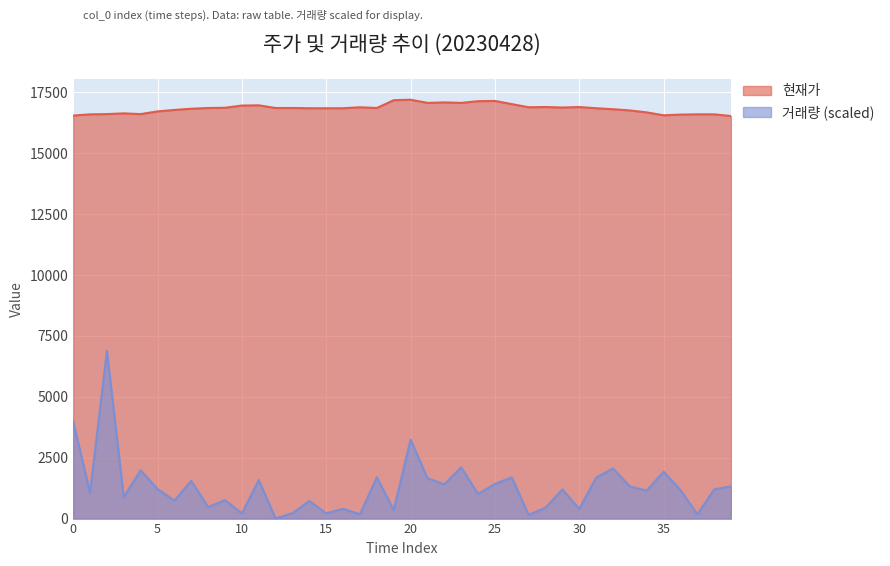

Which series has the widest spread of values?

거래량 (scaled)